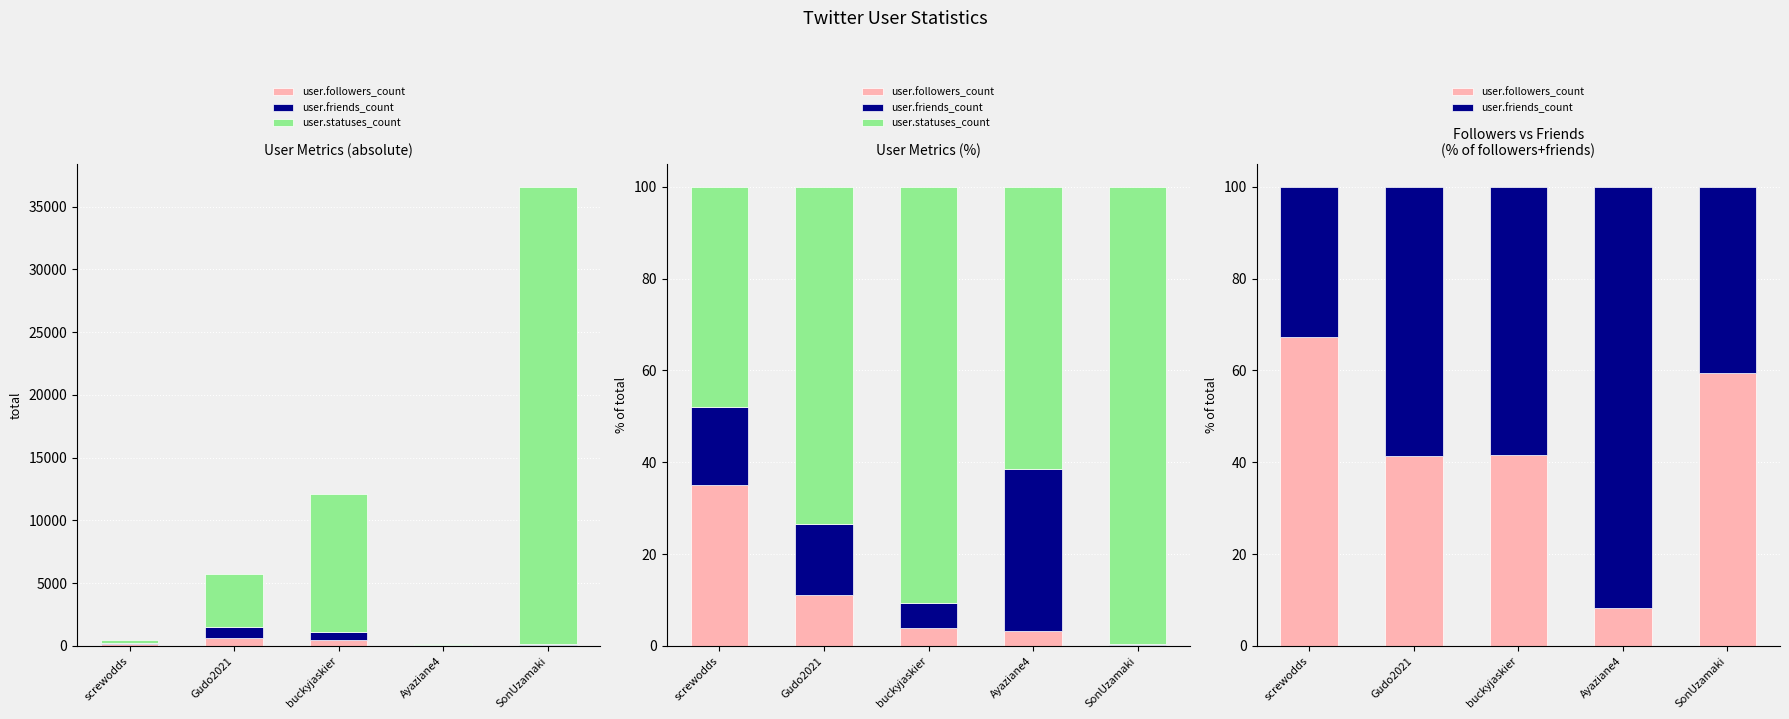

How many data points does each series have?

5